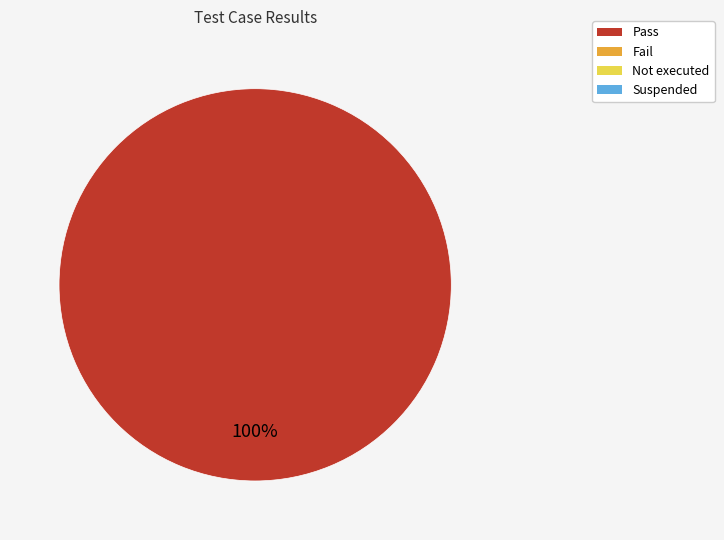

Is there a majority slice in this chart?

Yes